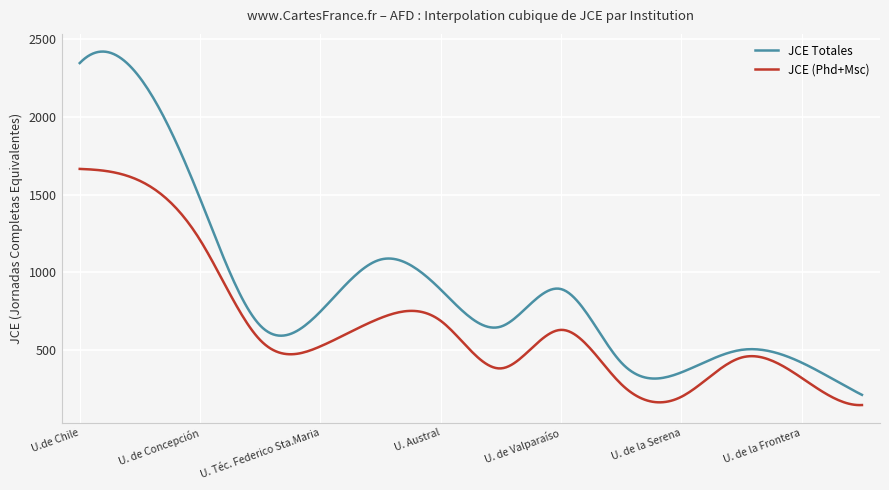

Rank the series by their maximum value, from highest to lowest.

JCE Totales, JCE (Phd+Msc)